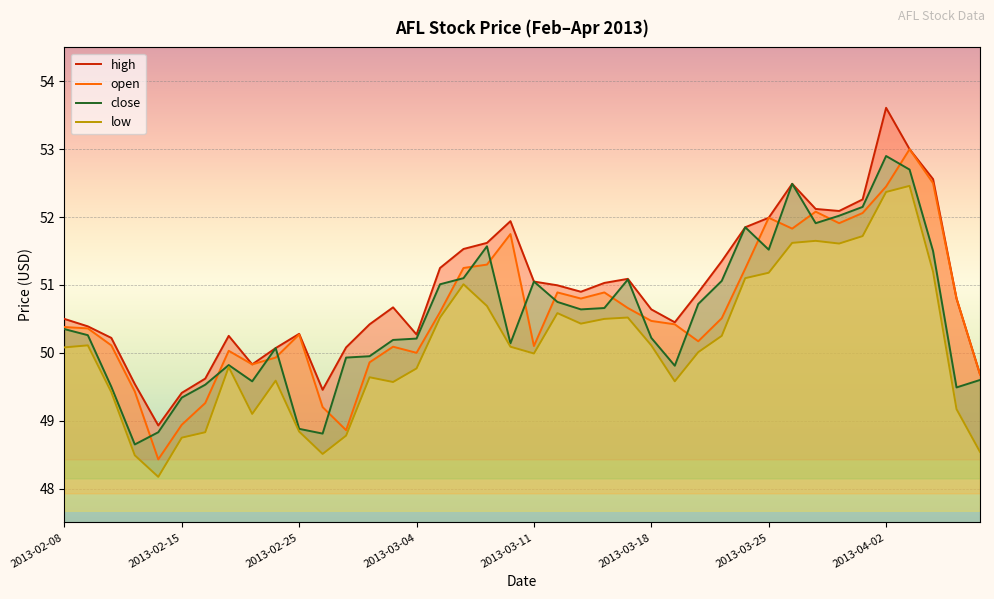

True or false: low and open cross at least once.

False